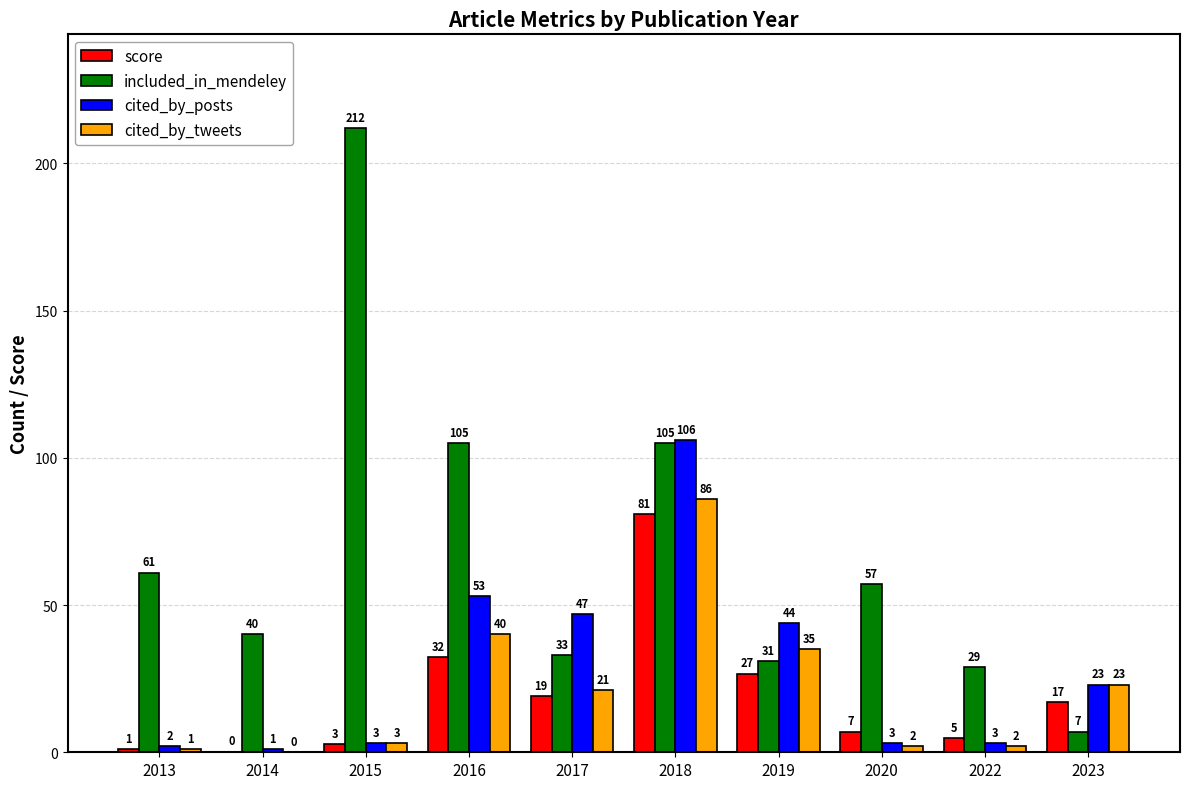

True or false: included_in_mendeley has a value of 7.0 at 2023.

True